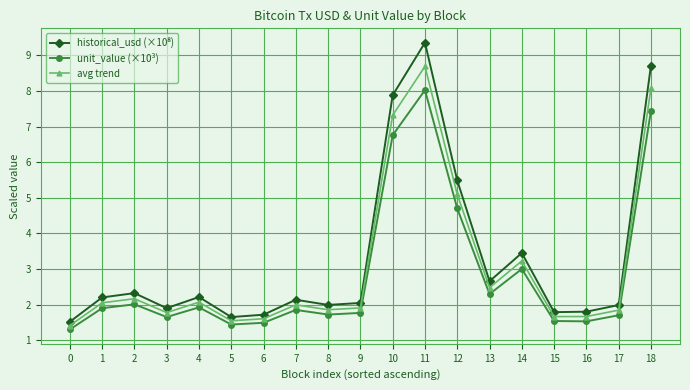

Is it true that avg trend equals 0.7 at 8?

False